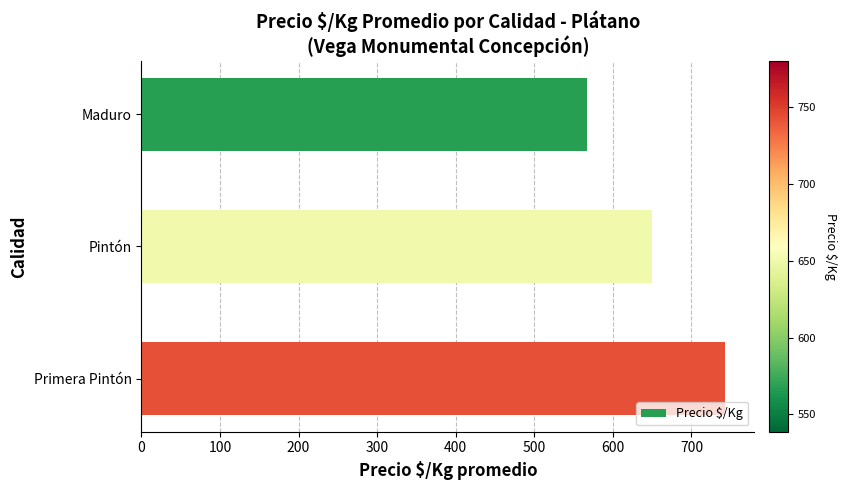

The value at Maduro is 923. True or false?

False